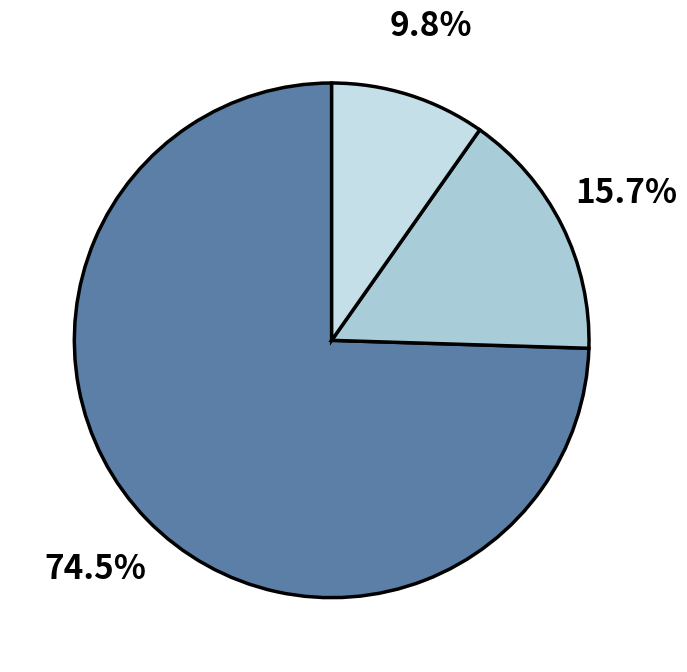

Count the number of slices in the pie.

3